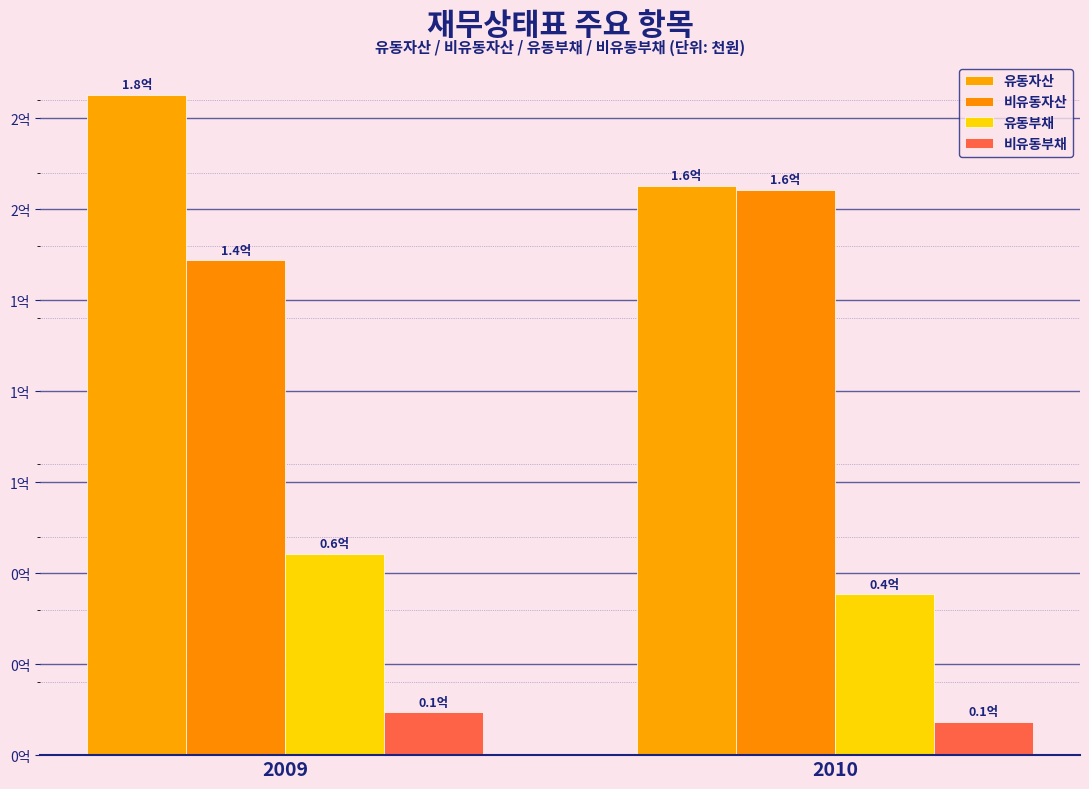

Which series has the largest total across all categories?

유동자산